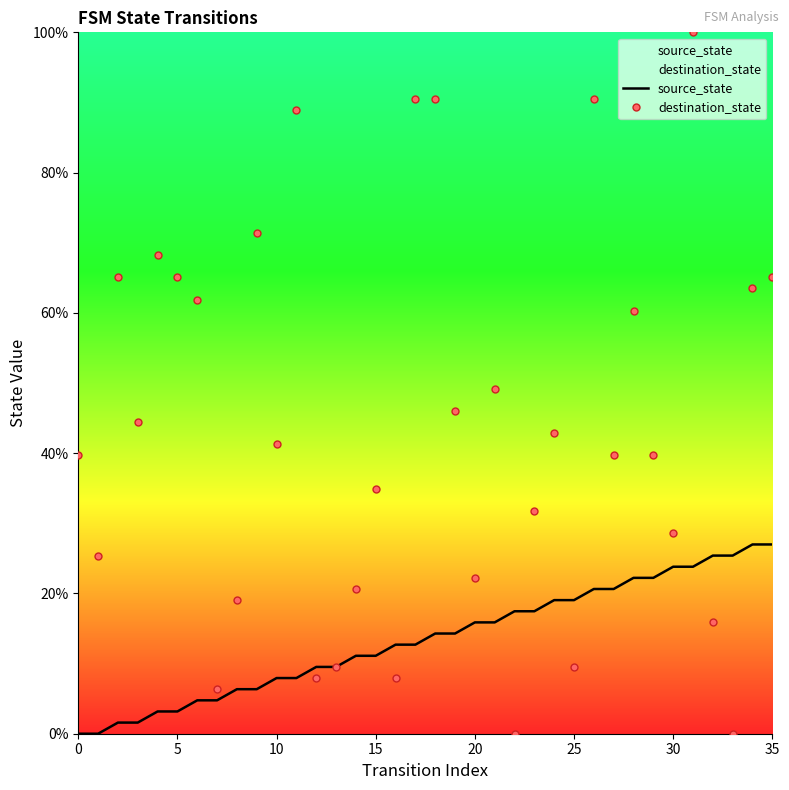

True or false: source_state has more than 0 interior local peaks.

False